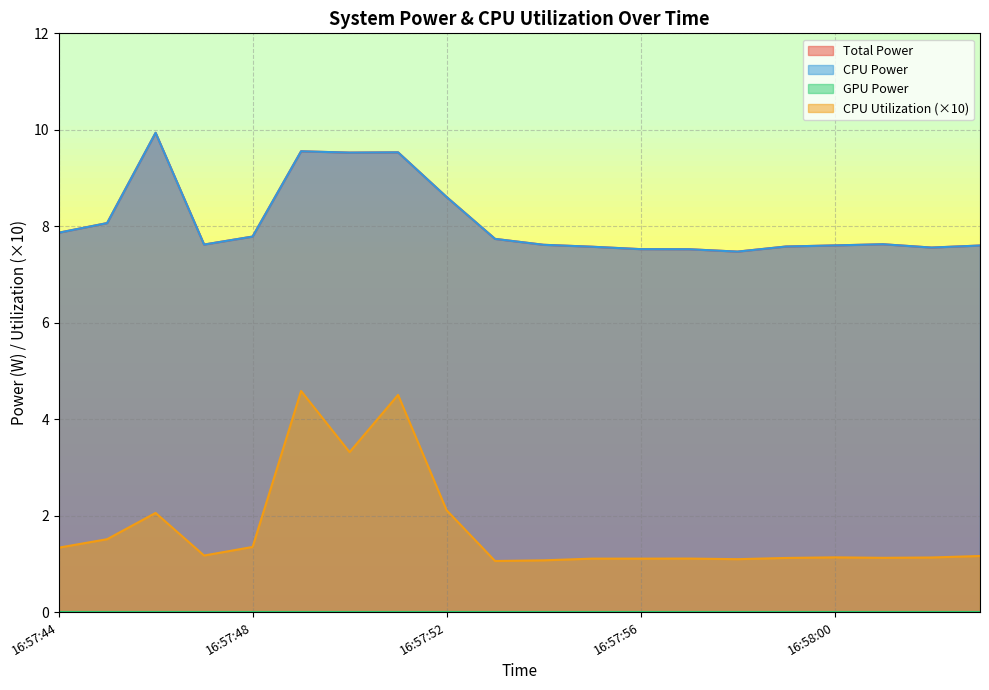

Does the chart have visible grid lines?

Yes